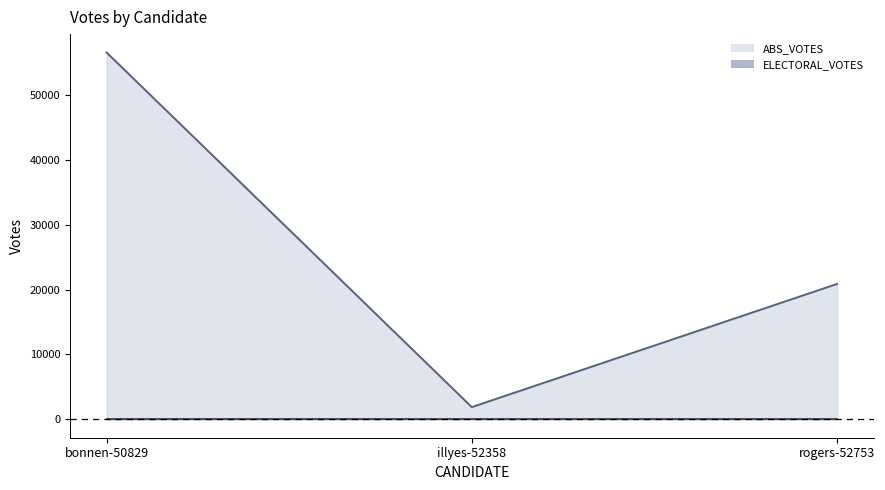

At which label does the data first exceed 20855?

bonnen-50829